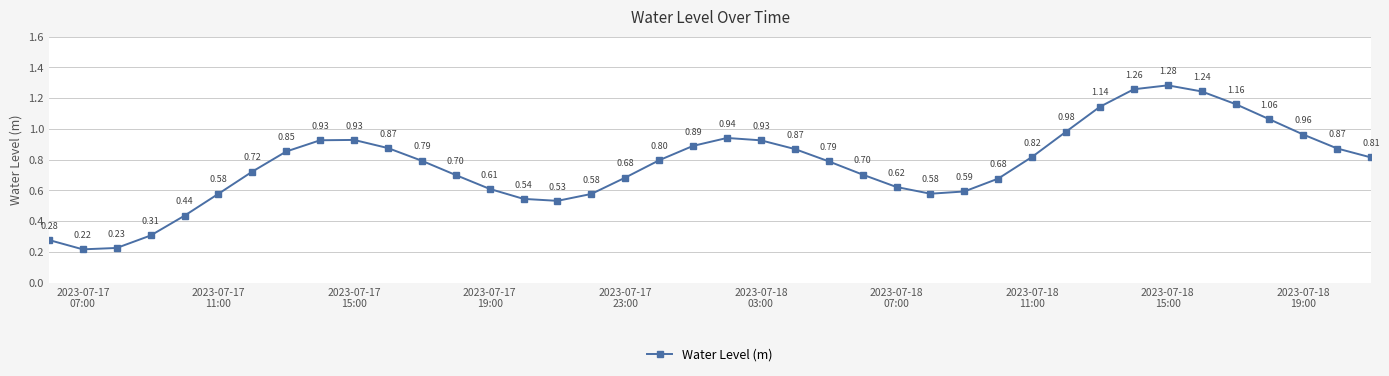

How many interior local peaks (higher than both neighbors) does the data have?

3